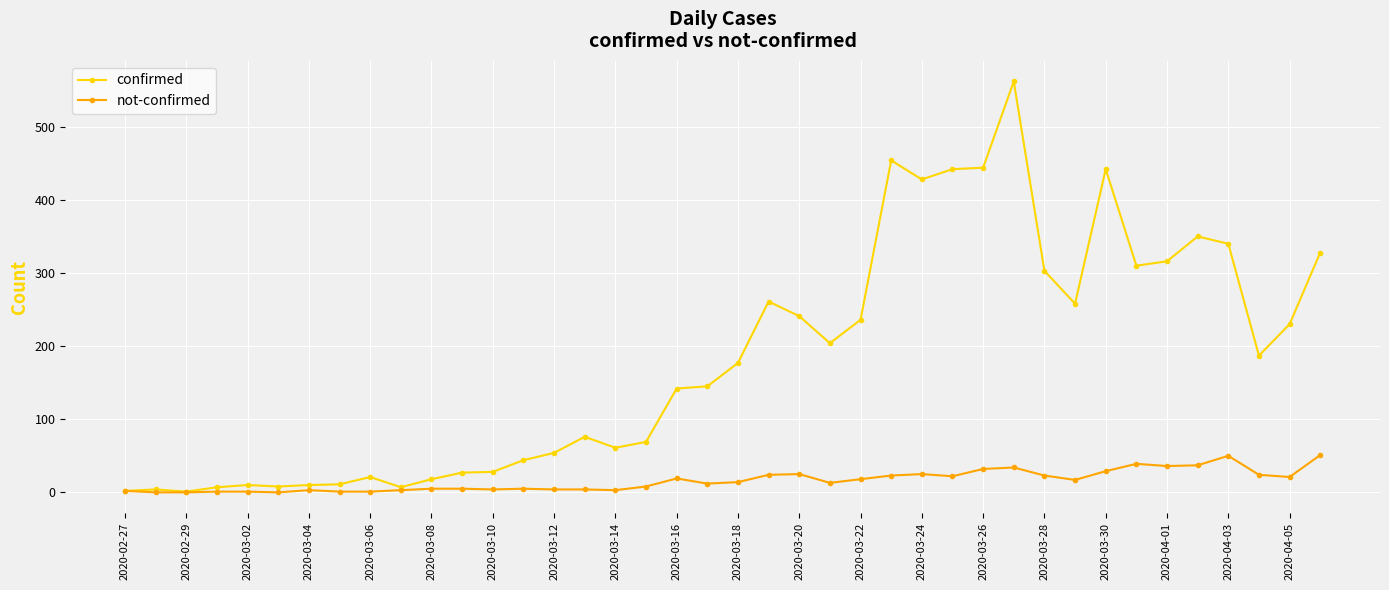

Which series has the largest total across all categories?

confirmed